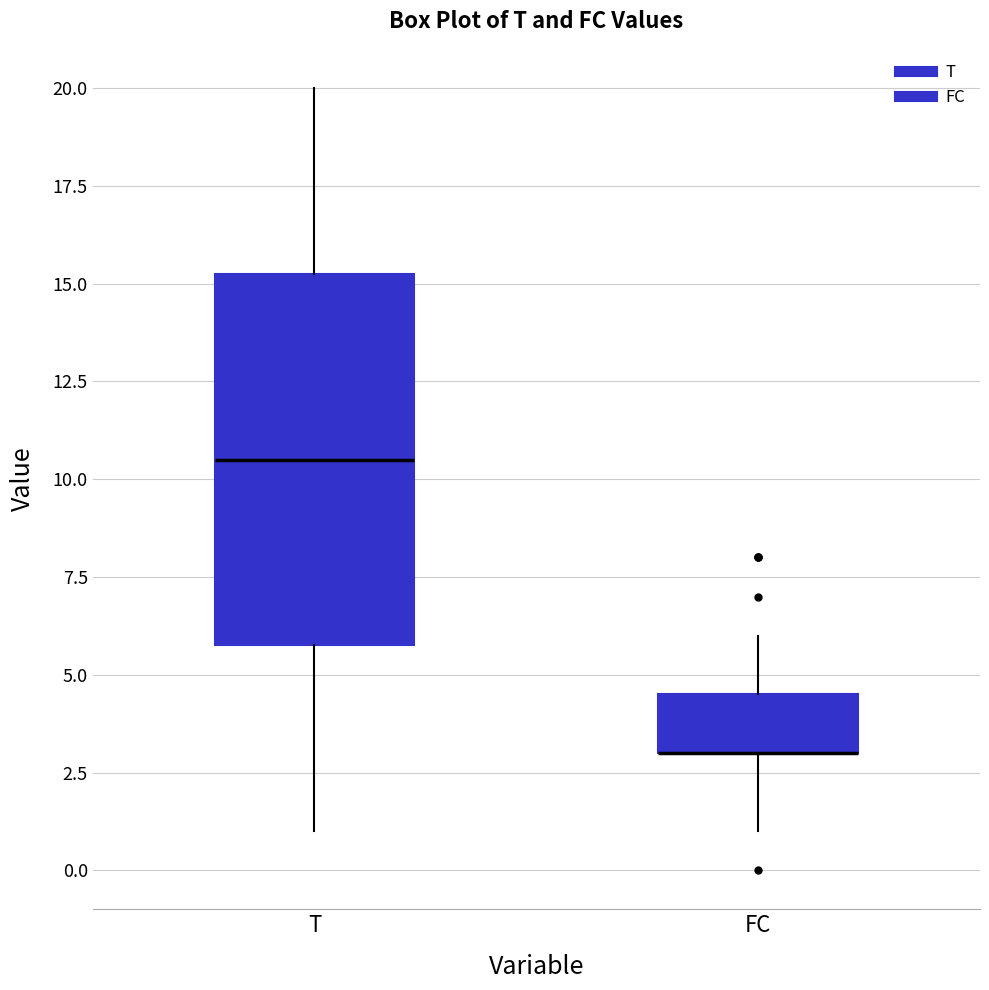

Comparing the boxes themselves (not the whiskers), which one is the tallest?

T